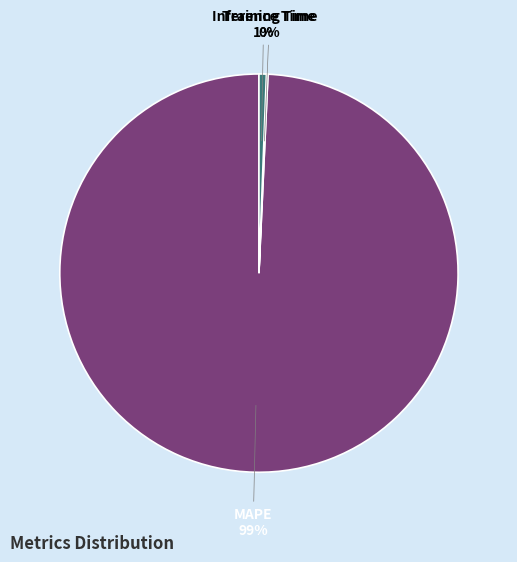

Does Inference Time account for over 50% of the chart?

No